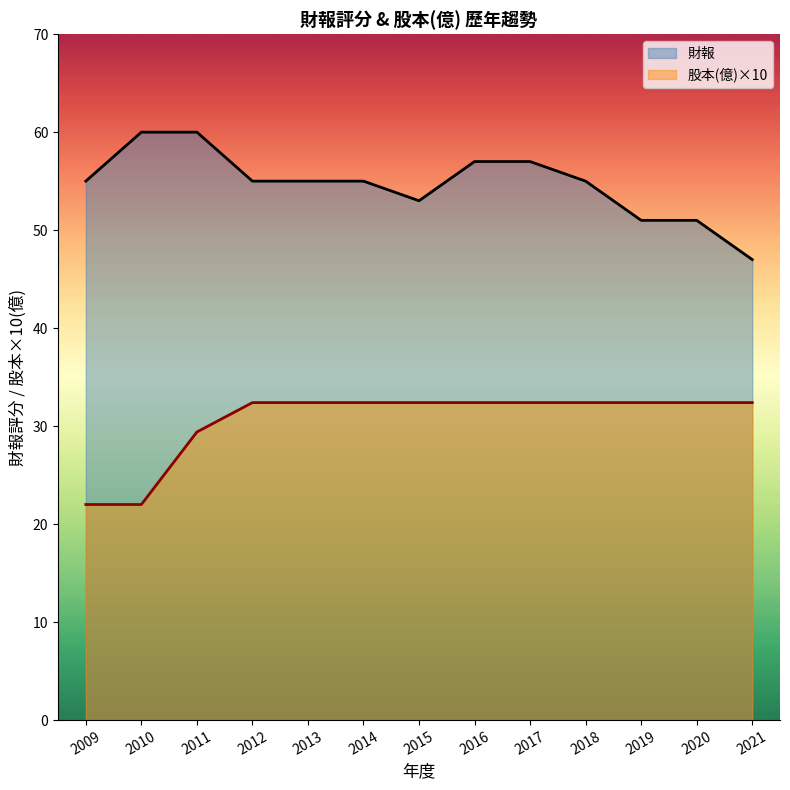

Between 2017 and 2018, which series saw the biggest shift?

財報